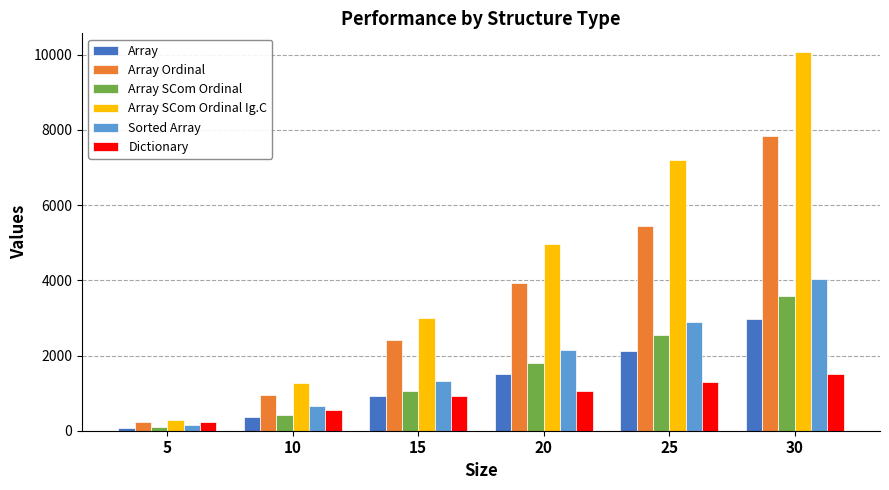

What value does the Dictionary series have at 25?

1286.6